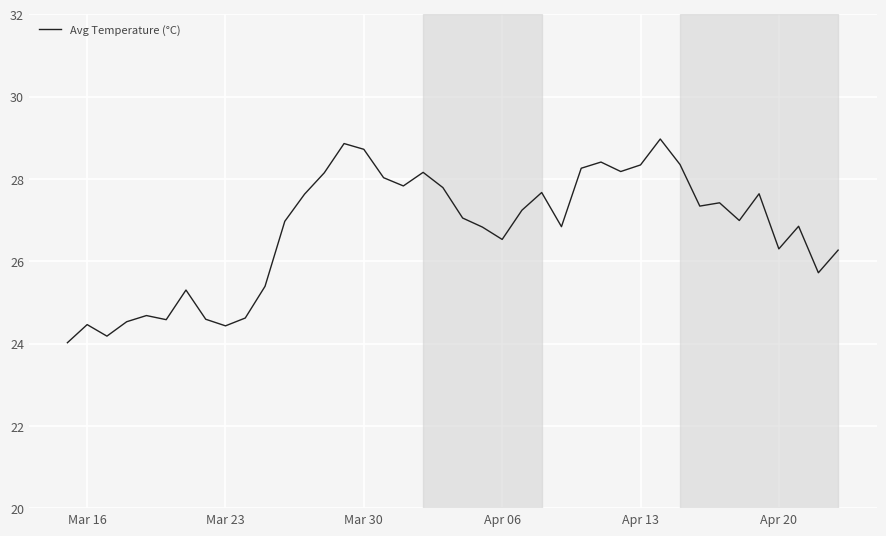

What is the smallest value displayed?

24.0